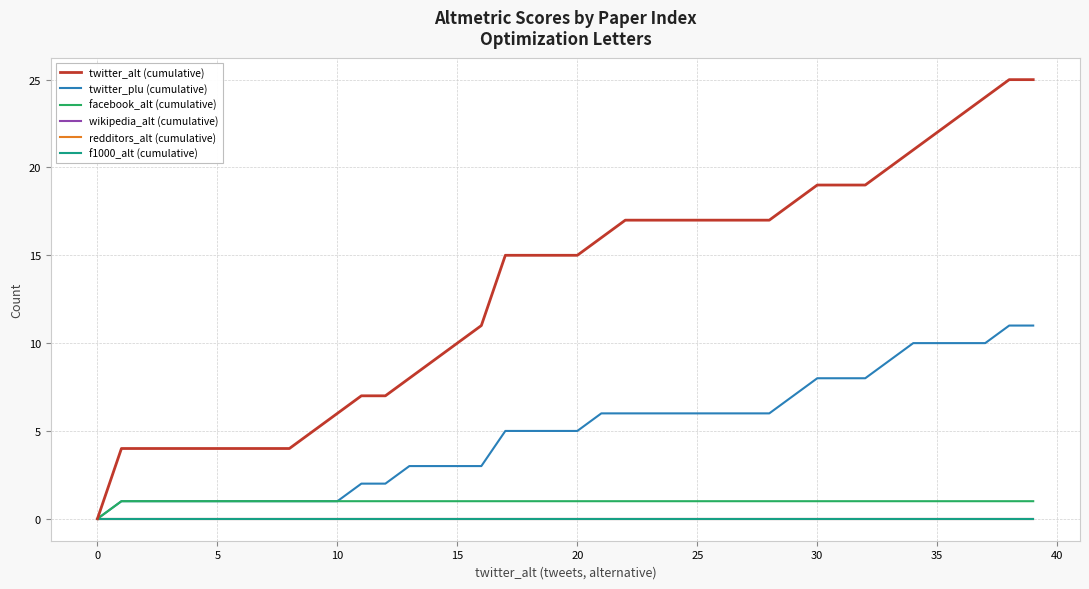

What is the label of the 1st point from the right?

39